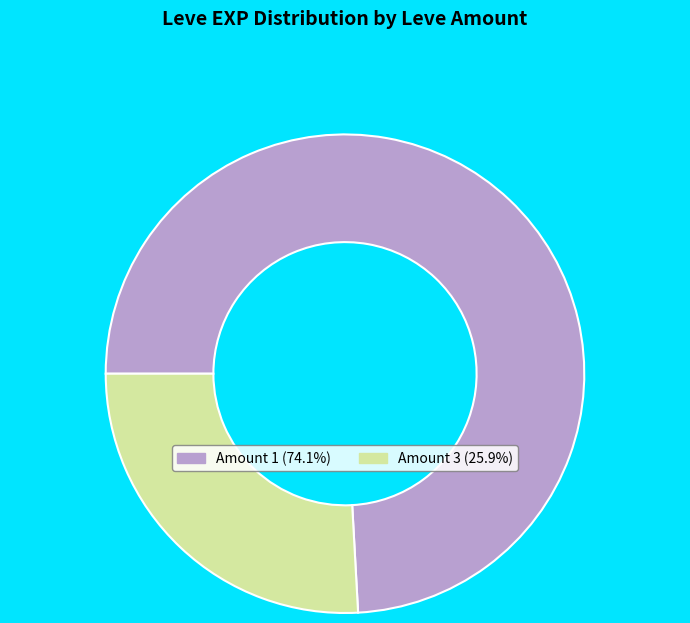

Is there any slice that represents more than half of the pie?

Yes